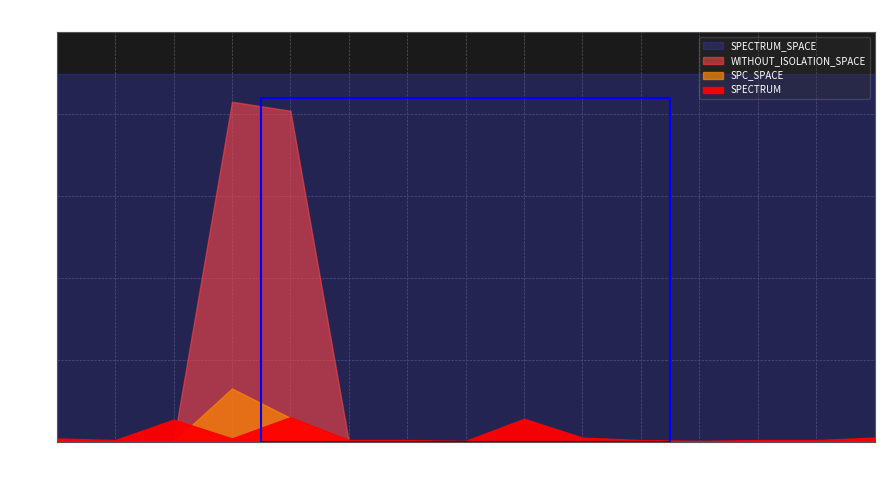

At how many categories does at least one series exceed 12?

15